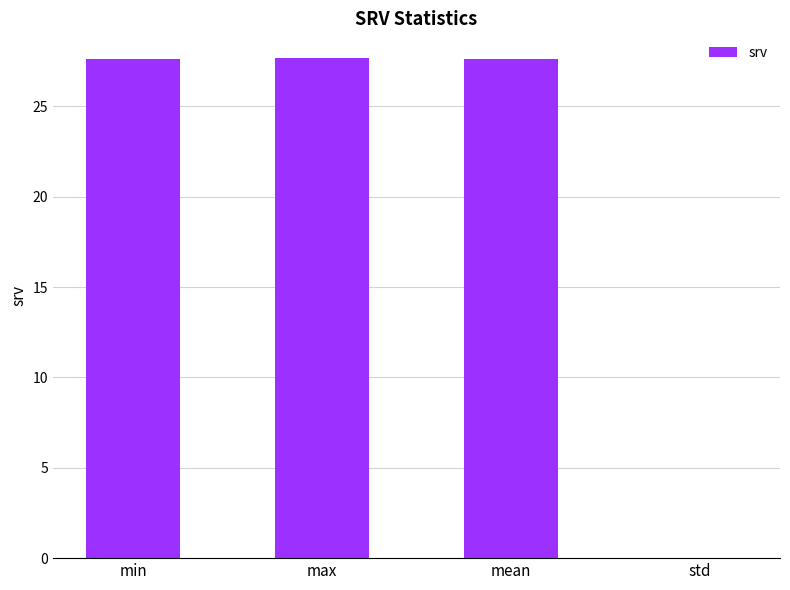

What is the maximum value shown in the chart?

27.7